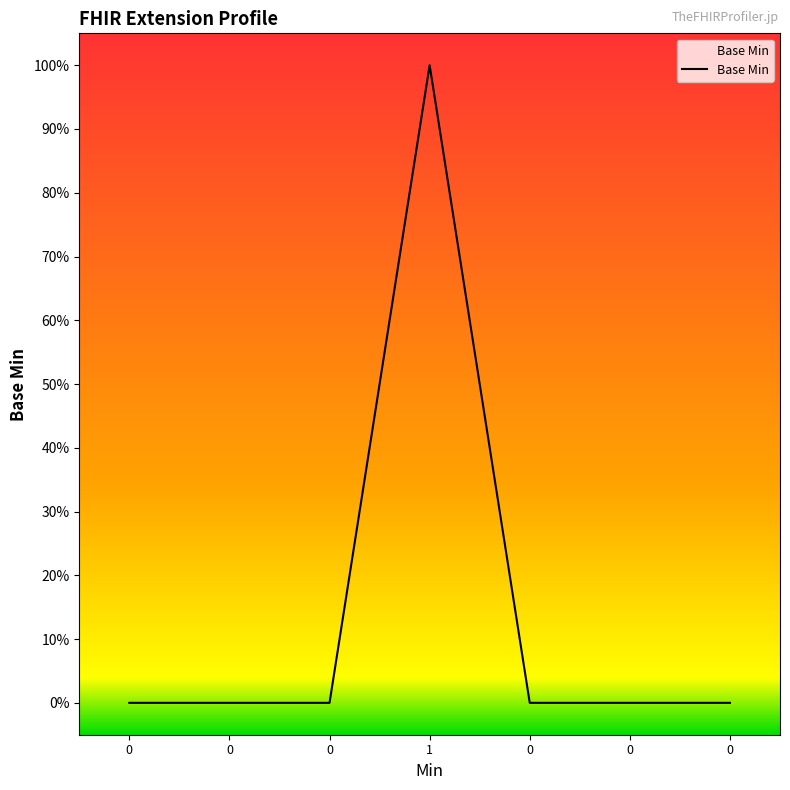

What is the label of the 4th point from the left?

1